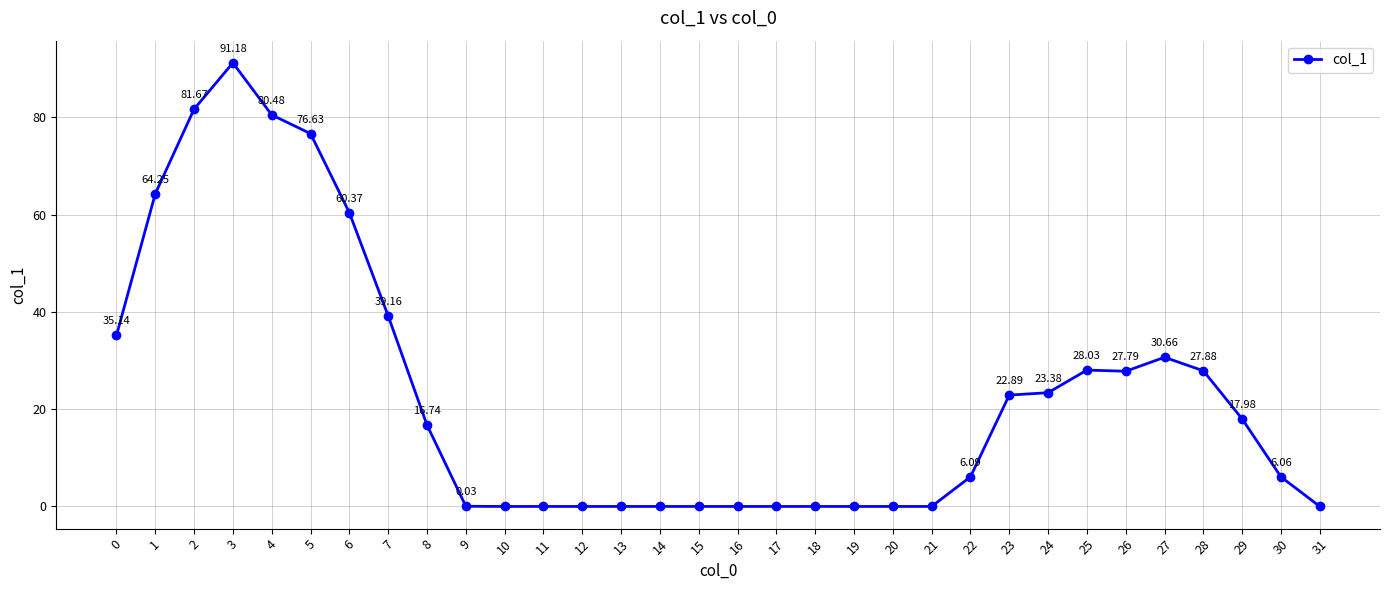

What is the change in value from 1 to 23?

-41.4